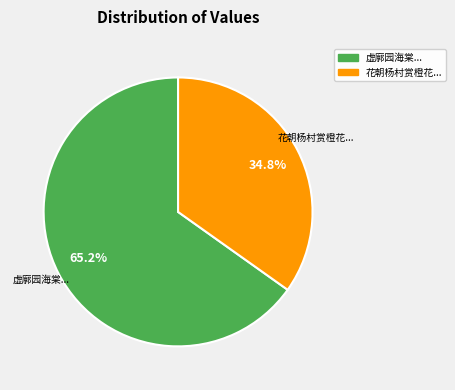

Count the number of slices in the pie.

2